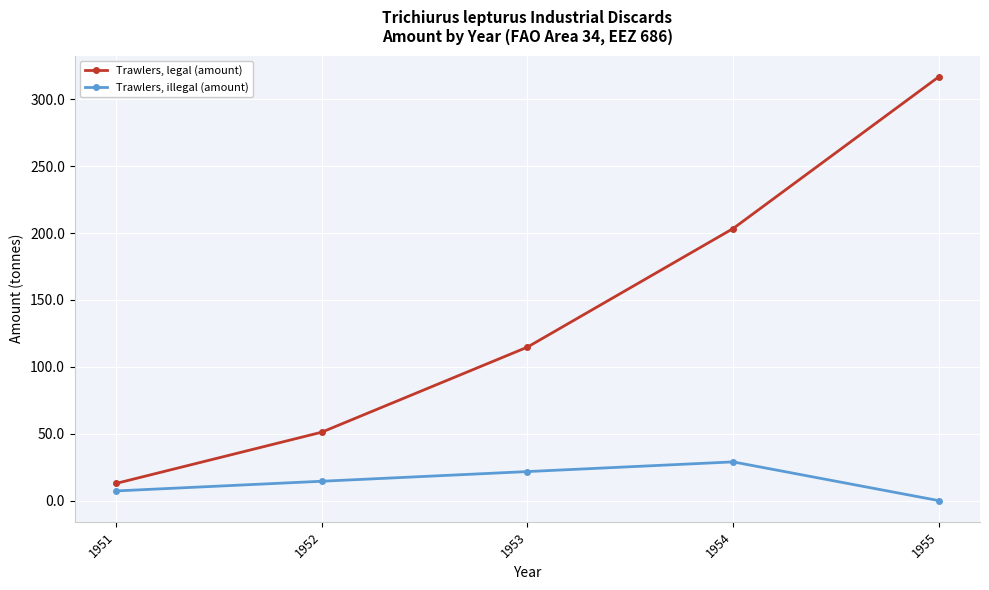

How many values in the Trawlers, legal (amount) series exceed 114?

3